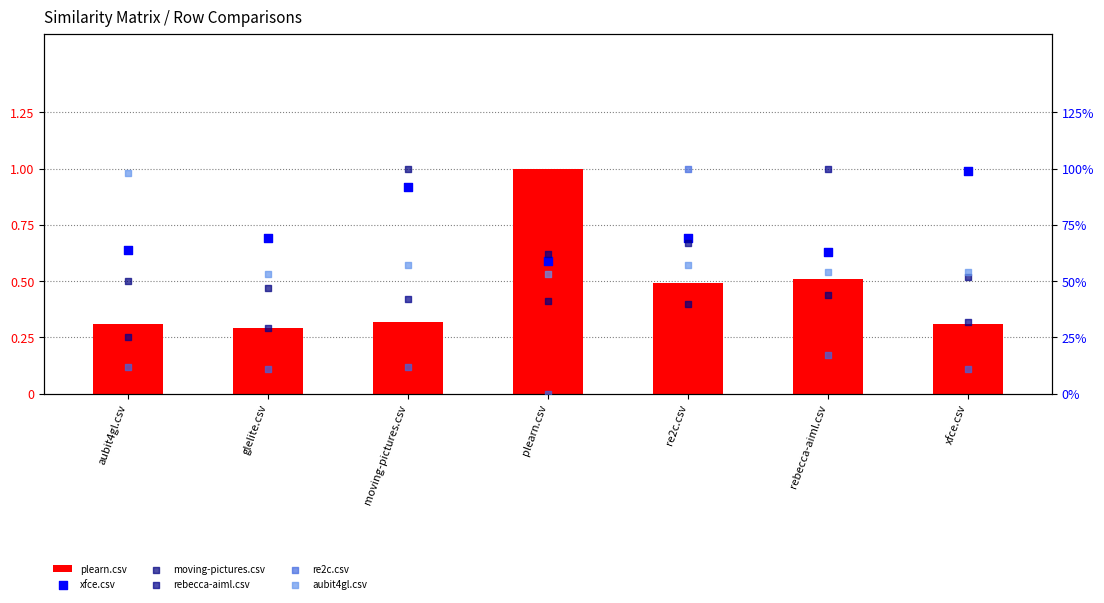

Which series reaches the minimum Y coordinate?

re2c.csv